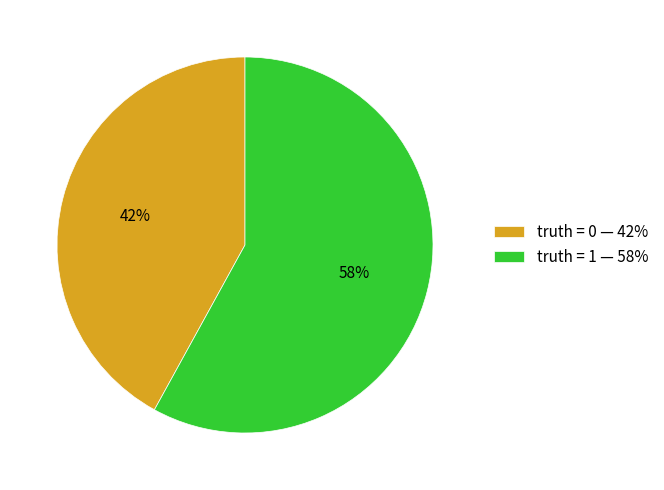

To the nearest percent, what is the average slice percentage?

50%